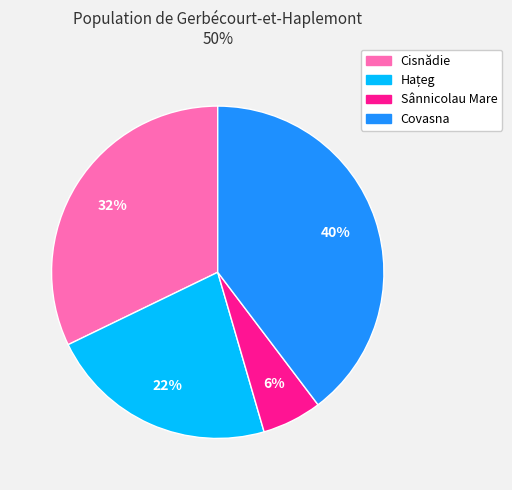

Do Cisnădie and Sânnicolau Mare together represent more than half of the pie?

No